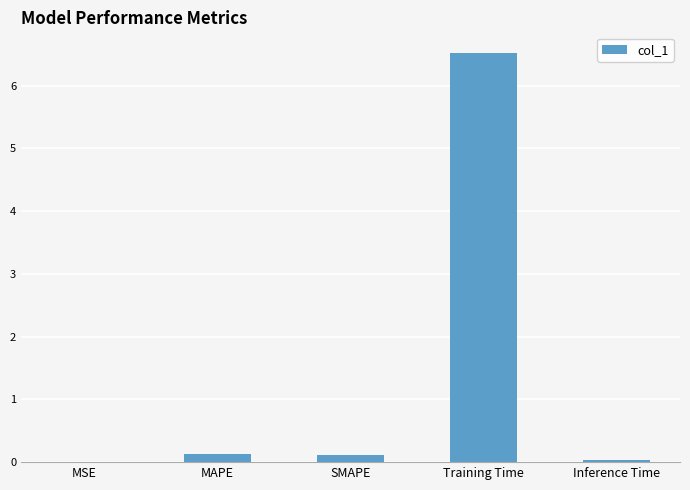

What is the greatest value displayed?

6.5